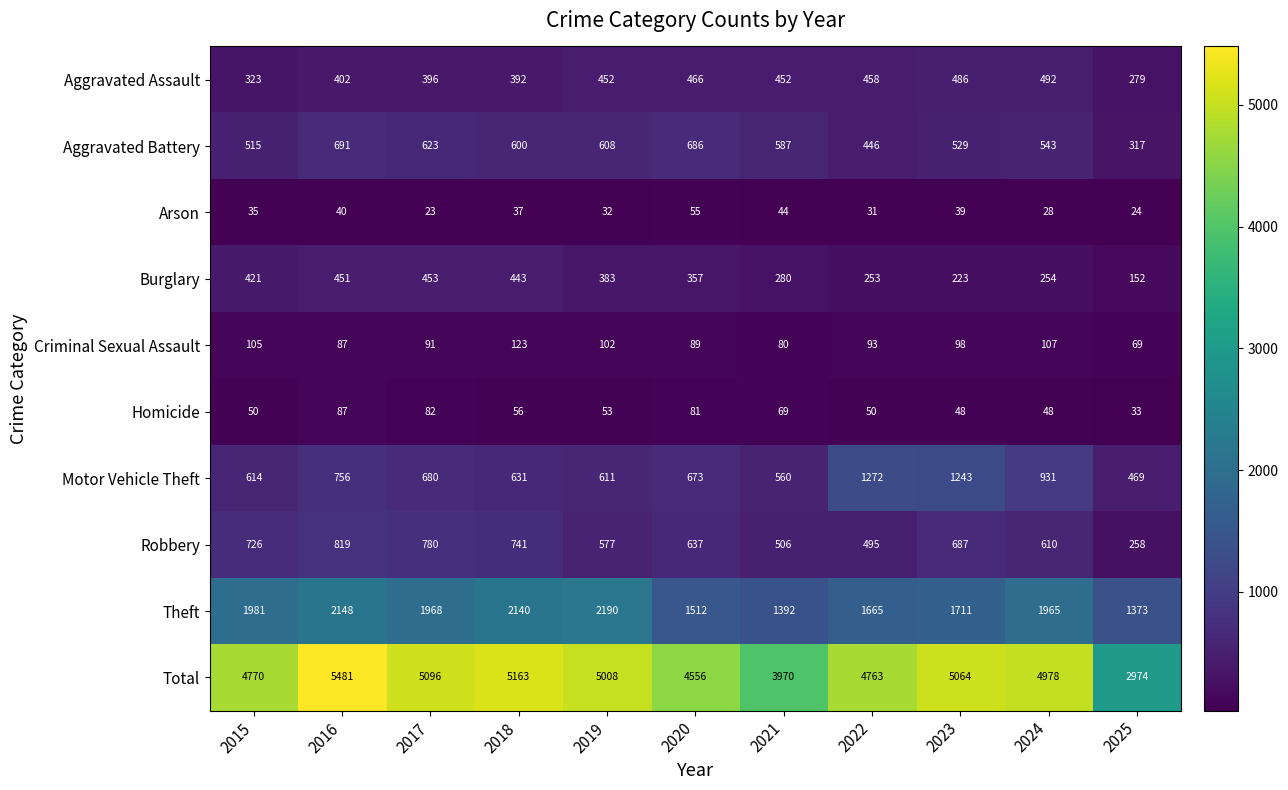

At how many categories does at least one series exceed 1114?

11